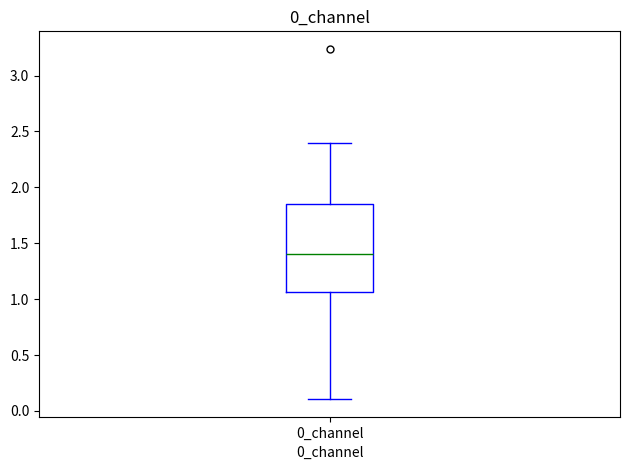

Where is the upper edge of the box for 0_channel on the y-axis? The values are not printed on the chart, so give them approximately, as read against the axis.

1.85